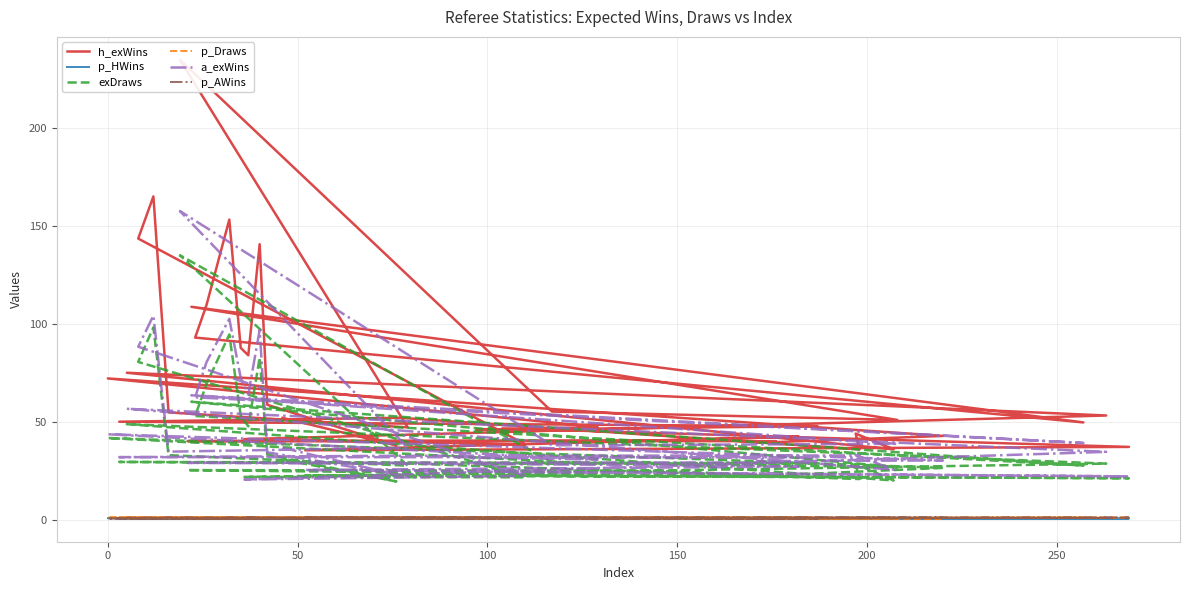

Where is the first local maximum for exDraws?

50